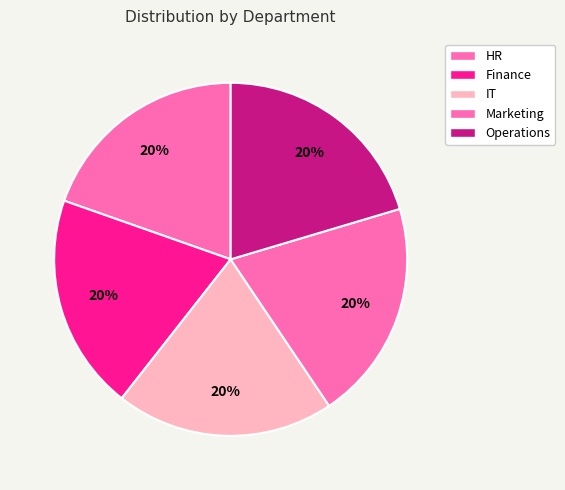

The Finance slice represents 20% of the pie. True or false?

True